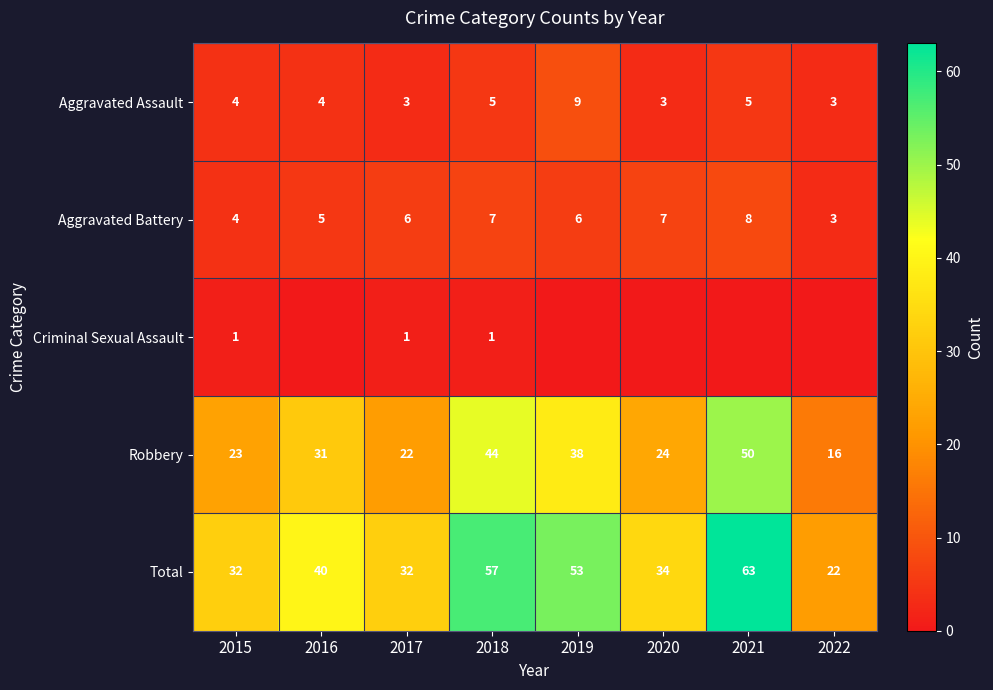

What is the highest value of the Aggravated Assault series?

9